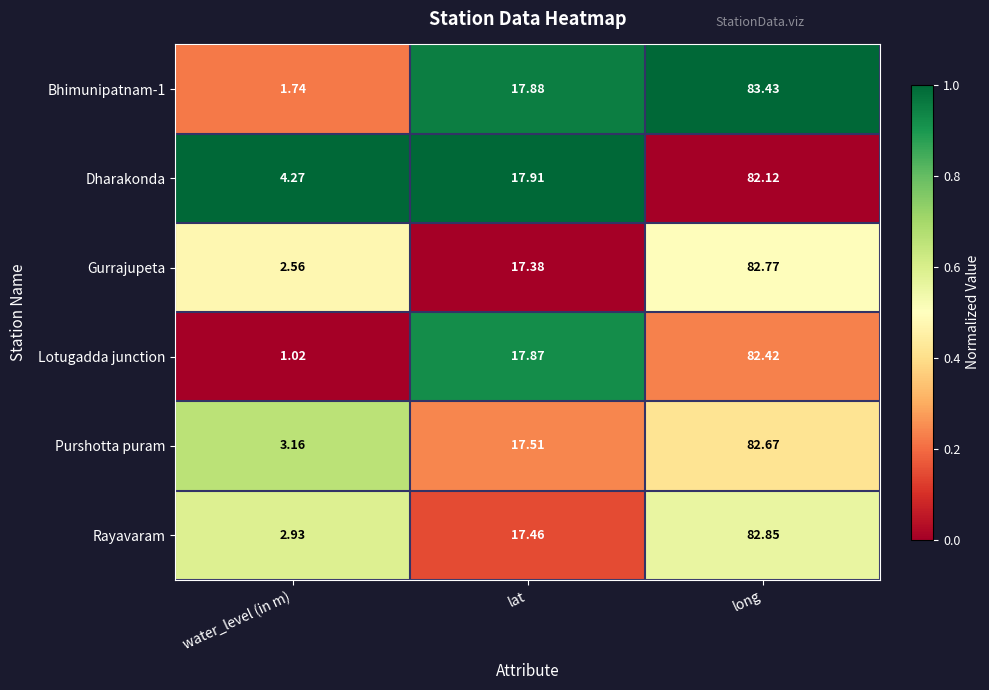

List the labels in order of Lotugadda junction value, smallest first.

water_level (in m), lat, long